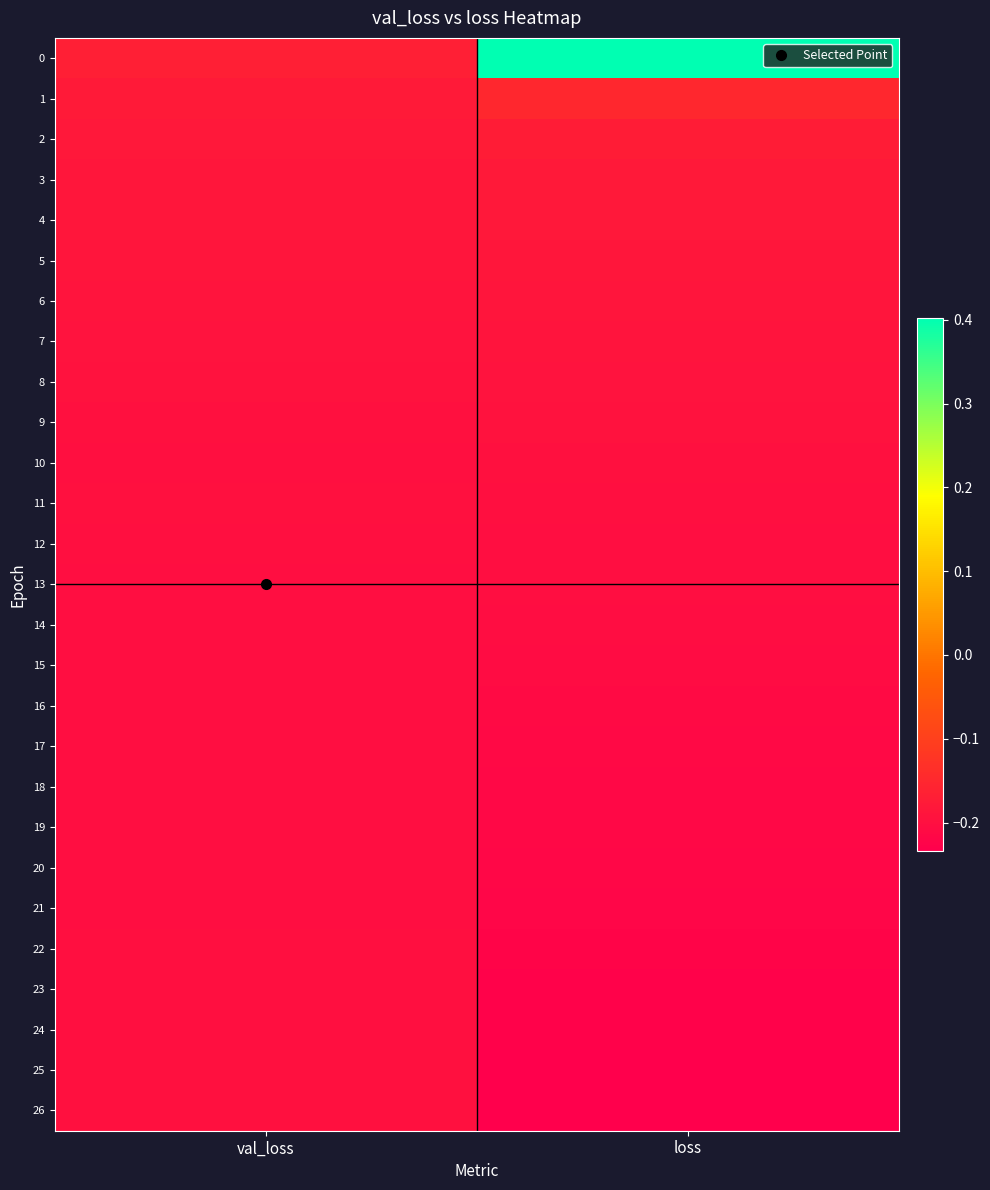

Reading left to right, what are all the values shown in this chart?

0: val_loss=-0.2	loss=0.4
1: val_loss=-0.2	loss=-0.2
2: val_loss=-0.2	loss=-0.2
3: val_loss=-0.2	loss=-0.2
4: val_loss=-0.2	loss=-0.2
5: val_loss=-0.2	loss=-0.2
6: val_loss=-0.2	loss=-0.2
7: val_loss=-0.2	loss=-0.2
8: val_loss=-0.2	loss=-0.2
9: val_loss=-0.2	loss=-0.2
10: val_loss=-0.2	loss=-0.2
11: val_loss=-0.2	loss=-0.2
12: val_loss=-0.2	loss=-0.2
13: val_loss=-0.2	loss=-0.2
14: val_loss=-0.2	loss=-0.2
15: val_loss=-0.2	loss=-0.2
16: val_loss=-0.2	loss=-0.2
17: val_loss=-0.2	loss=-0.2
18: val_loss=-0.2	loss=-0.2
19: val_loss=-0.2	loss=-0.2
20: val_loss=-0.2	loss=-0.2
21: val_loss=-0.2	loss=-0.2
22: val_loss=-0.2	loss=-0.2
23: val_loss=-0.2	loss=-0.2
24: val_loss=-0.2	loss=-0.2
25: val_loss=-0.2	loss=-0.2
26: val_loss=-0.2	loss=-0.2